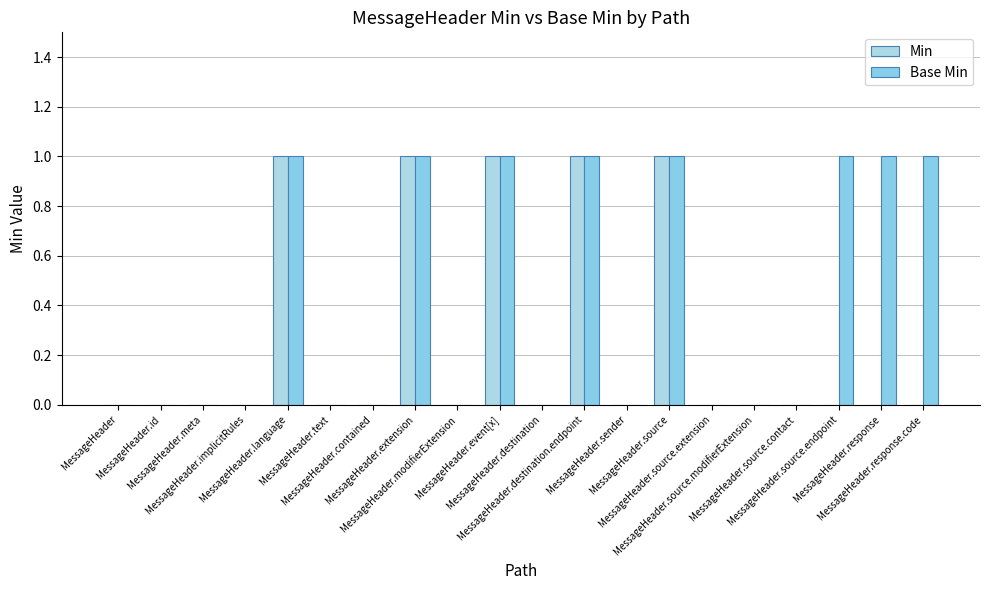

Reading left to right, what are all the values shown in this chart?

Min: MessageHeader=0	MessageHeader.id=0	MessageHeader.meta=0	MessageHeader.implicitRules=0	MessageHeader.language=1	MessageHeader.text=0	MessageHeader.contained=0	MessageHeader.extension=1	MessageHeader.modifierExtension=0	MessageHeader.event[x]=1	MessageHeader.destination=0	MessageHeader.destination.endpoint=1	MessageHeader.sender=0	MessageHeader.source=1	MessageHeader.source.extension=0	MessageHeader.source.modifierExtension=0	MessageHeader.source.contact=0	MessageHeader.source.endpoint=0	MessageHeader.response=0	MessageHeader.response.code=0
Base Min: MessageHeader=0	MessageHeader.id=0	MessageHeader.meta=0	MessageHeader.implicitRules=0	MessageHeader.language=1	MessageHeader.text=0	MessageHeader.contained=0	MessageHeader.extension=1	MessageHeader.modifierExtension=0	MessageHeader.event[x]=1	MessageHeader.destination=0	MessageHeader.destination.endpoint=1	MessageHeader.sender=0	MessageHeader.source=1	MessageHeader.source.extension=0	MessageHeader.source.modifierExtension=0	MessageHeader.source.contact=0	MessageHeader.source.endpoint=1	MessageHeader.response=1	MessageHeader.response.code=1